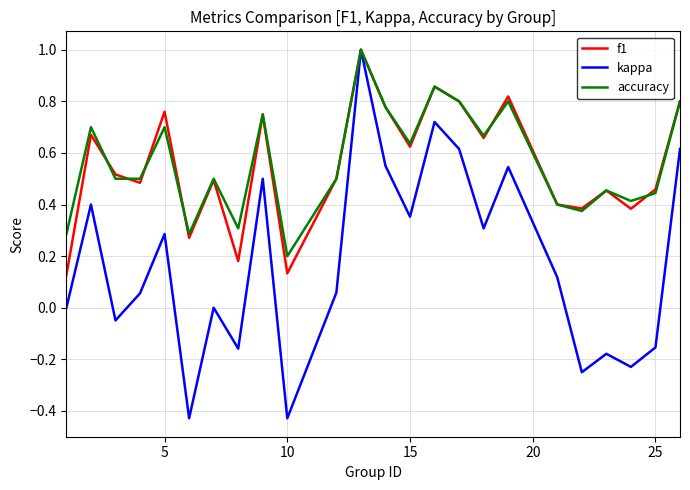

What is the greatest value displayed?

1.0